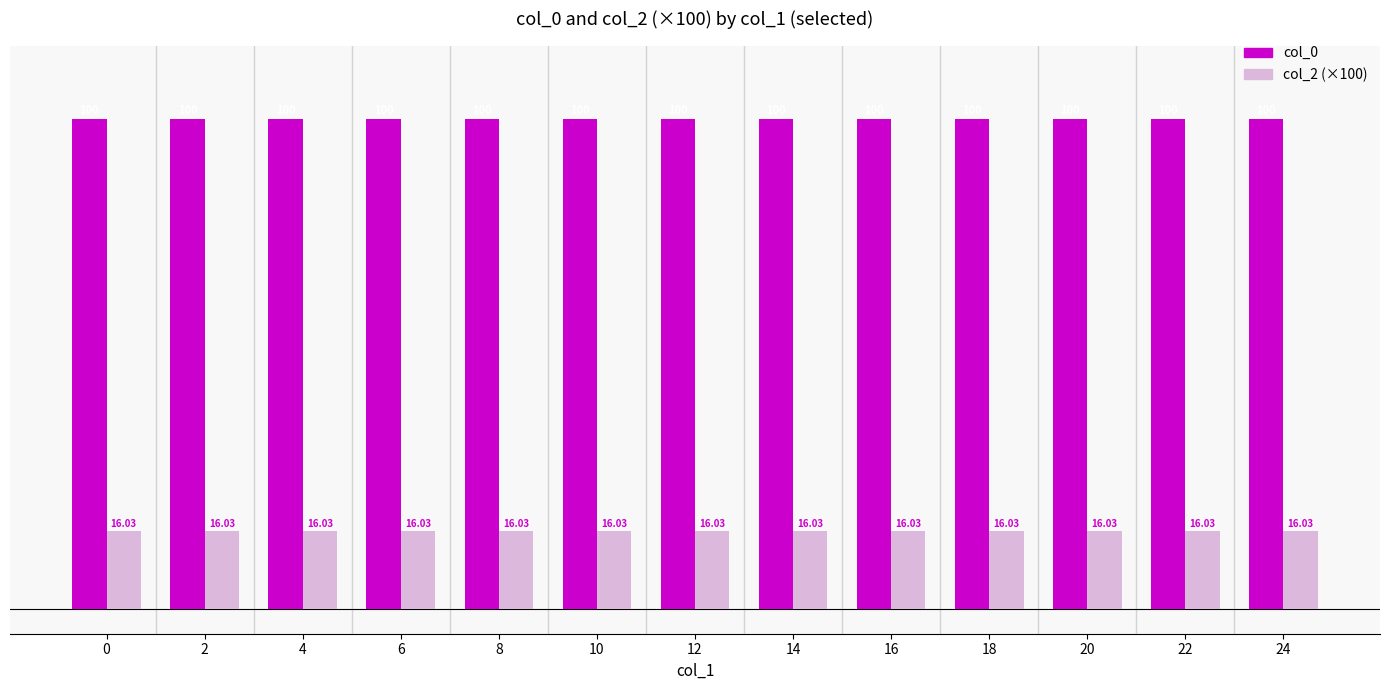

What is the minimum value shown in the chart?

16.0